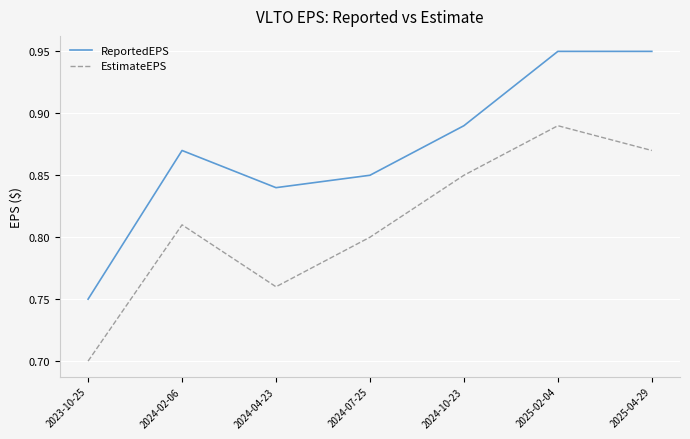

What position from the left is 2024-02-06?

2